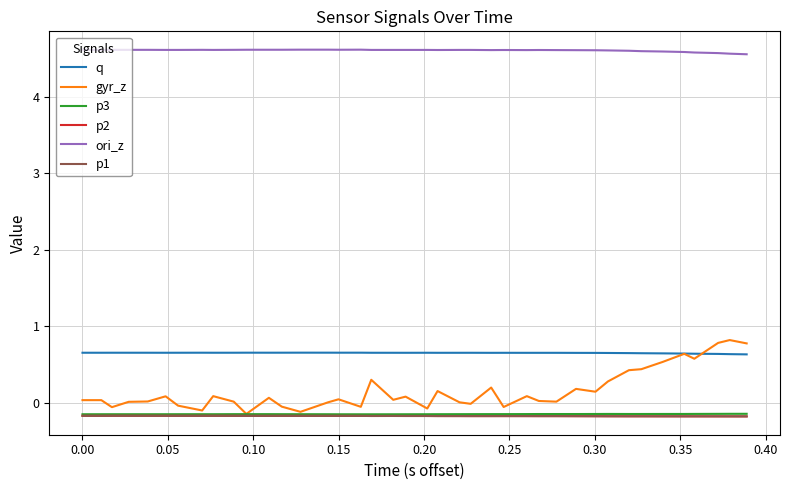

What is the value of the ori_z point at the 27th from the left?

4.6